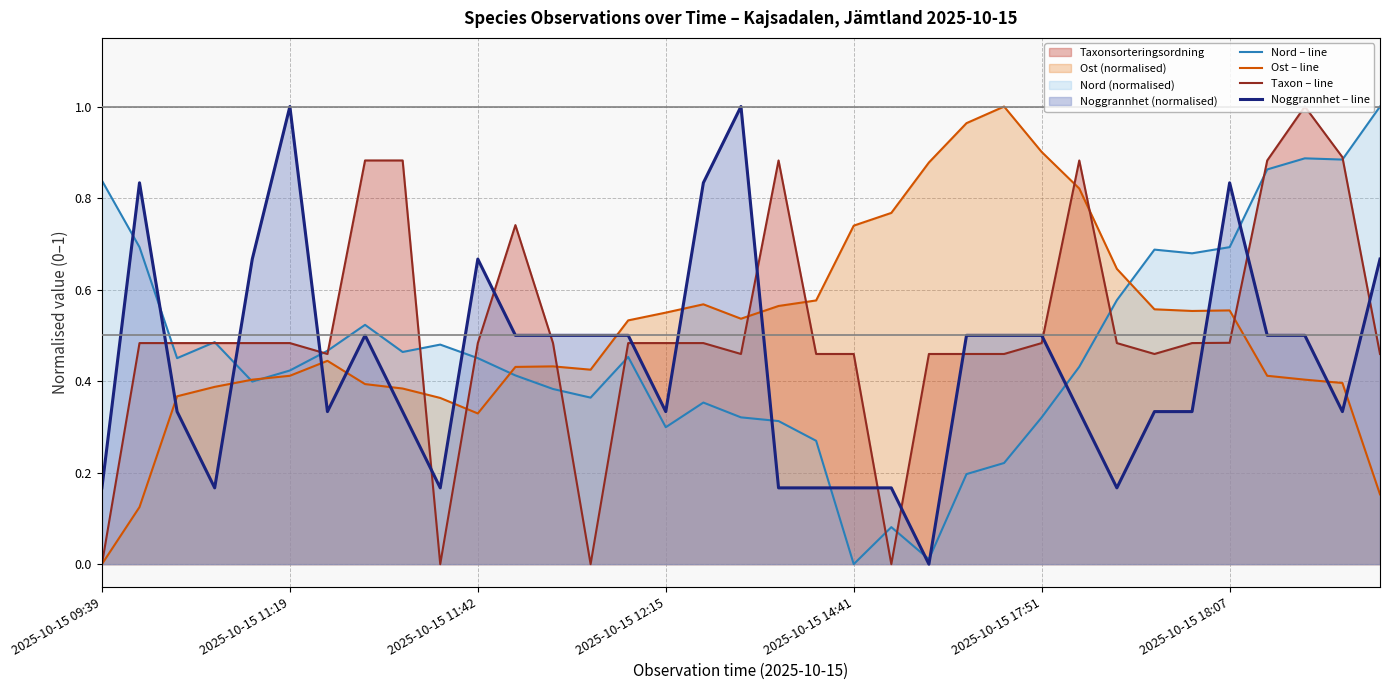

True or false: Noggrannhet – line and Taxon – line cross at least once.

True